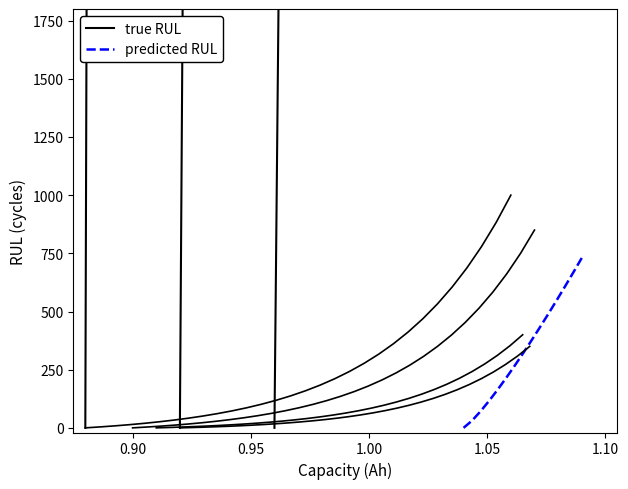

What is the highest value of the true RUL series?

3062500.0